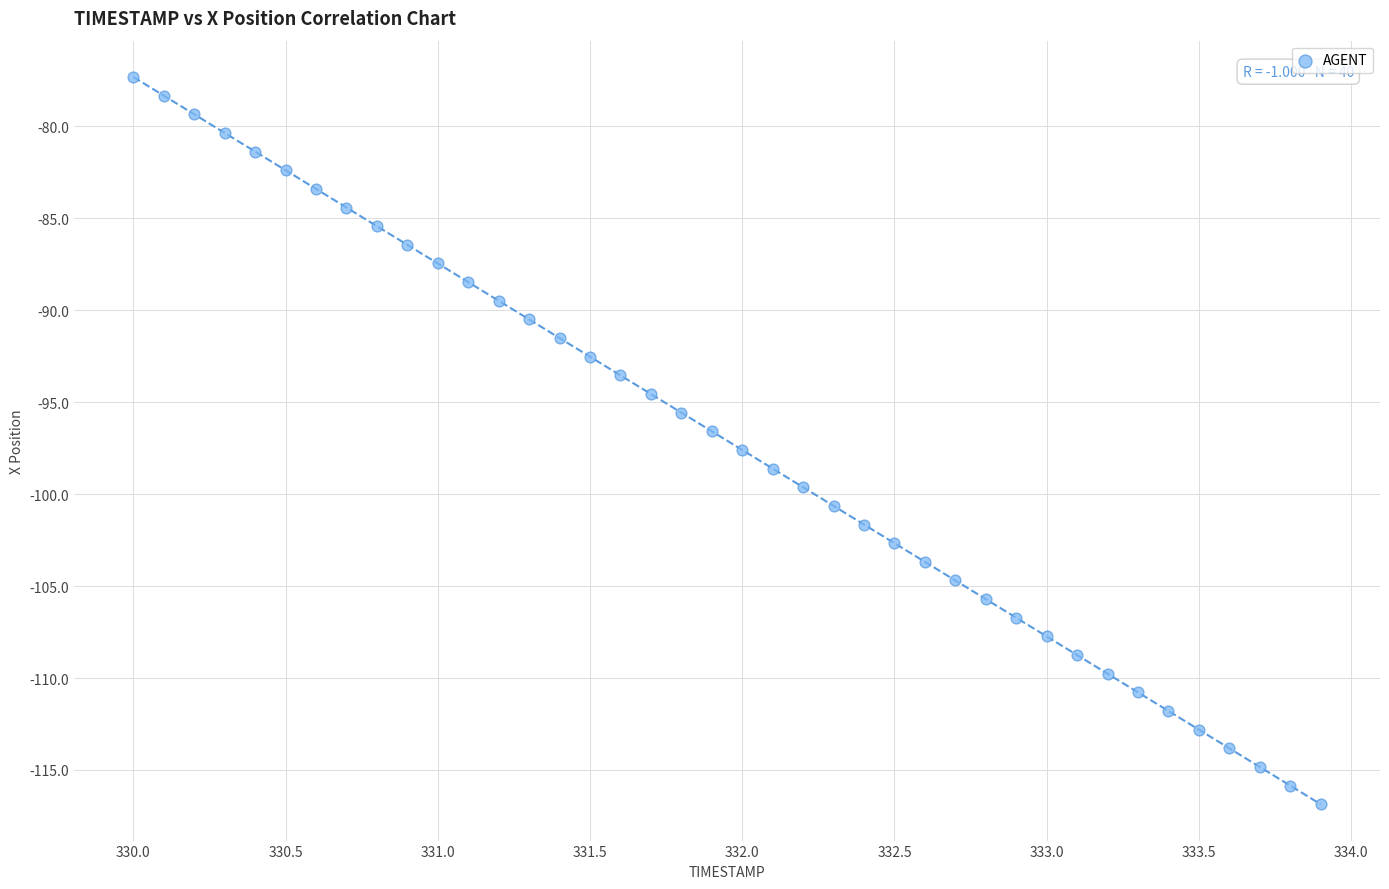

What is the range of X values (max minus min)?

3.9